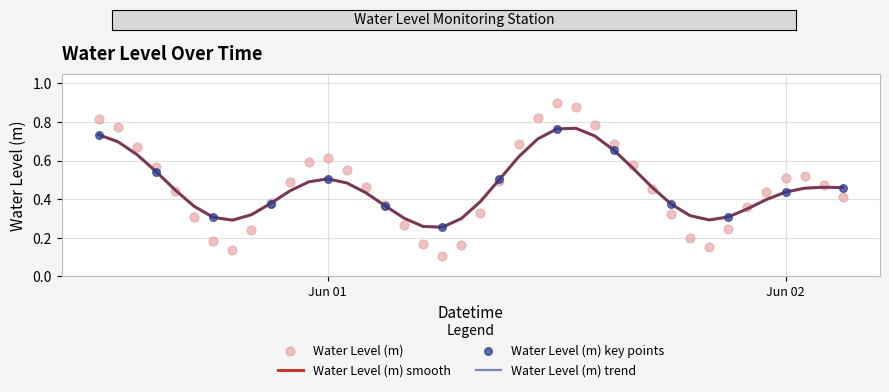

What is the change in value from 2025-06-01 07:00:00 to 2025-06-01 22:00:00?

+0.2